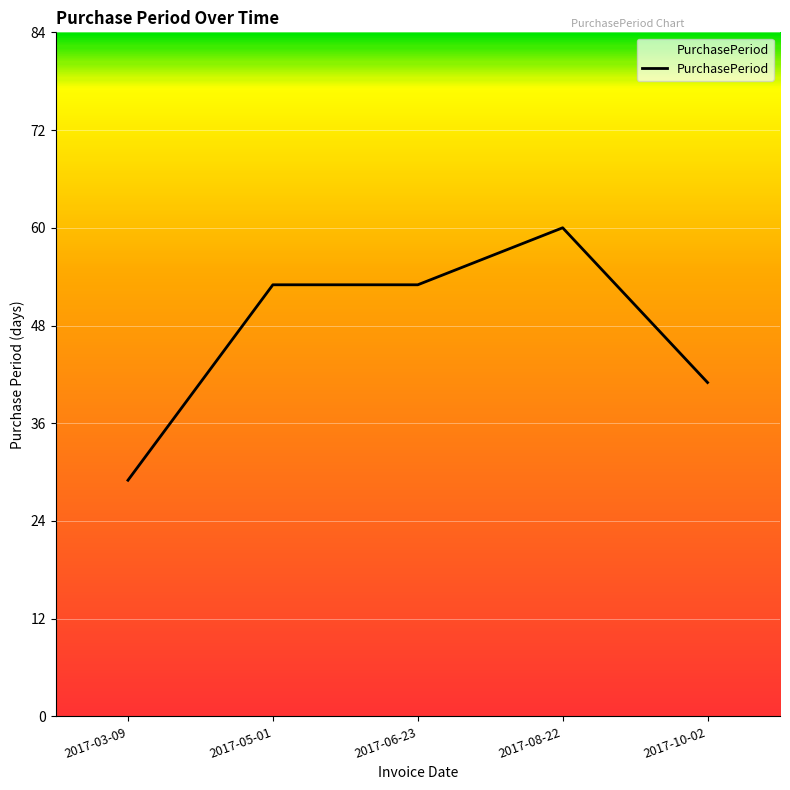

True or false: there are more than 2 points higher than both neighbors.

False